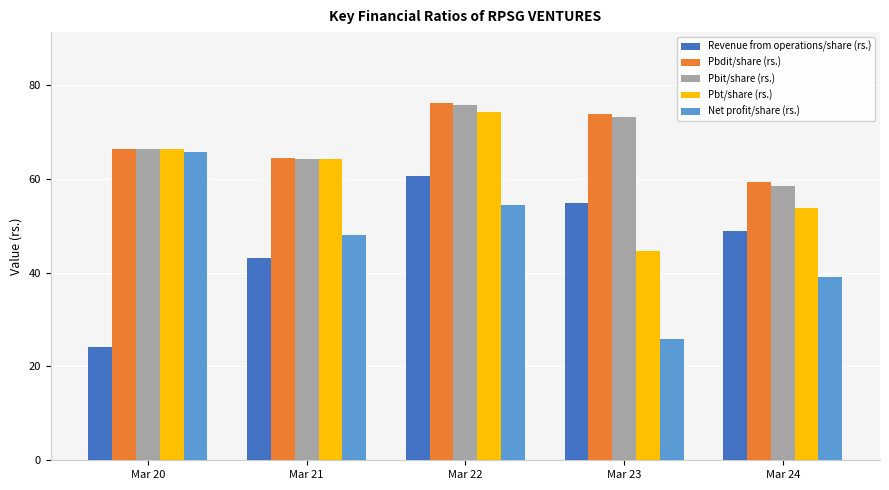

Between Mar 20 and Mar 23, which series saw the biggest shift?

Net profit/share (rs.)